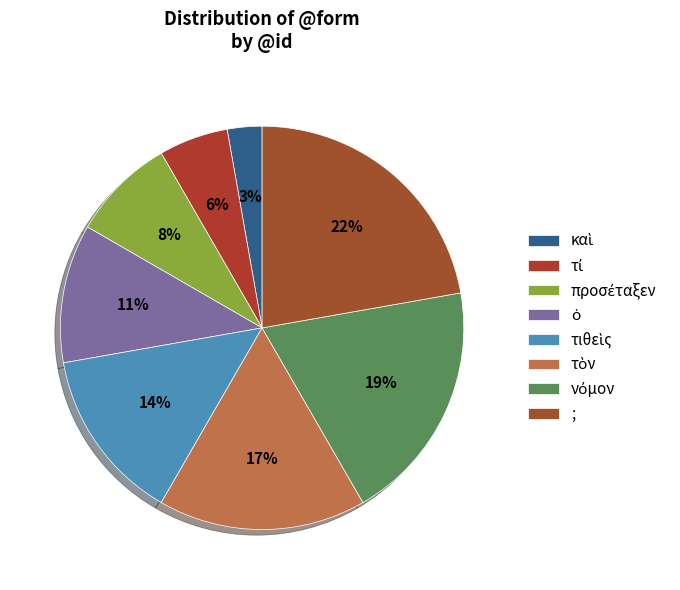

Which category has the smallest portion of the pie?

καὶ